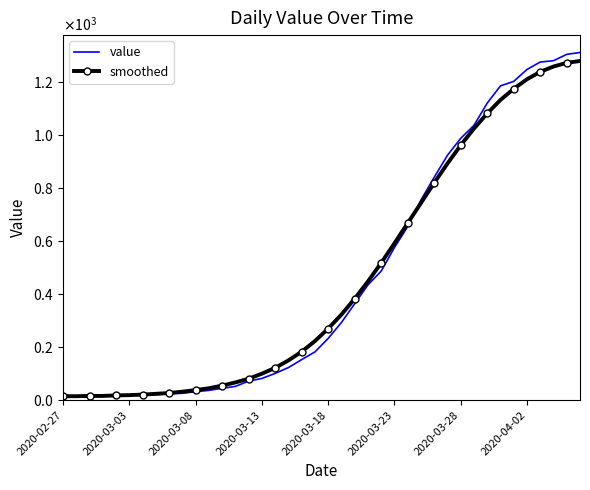

How many interior local peaks does the value series have?

1